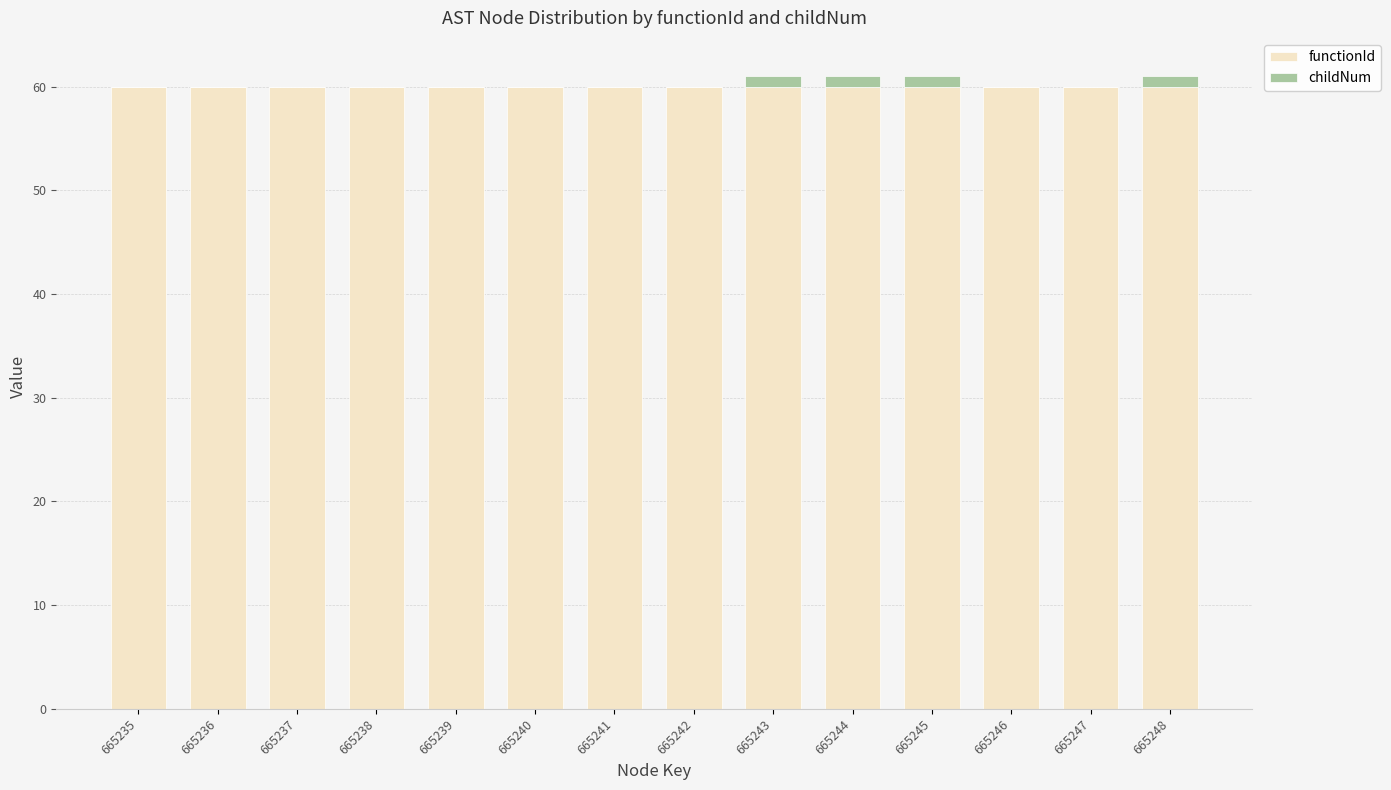

What is the sum of all functionId values?

840